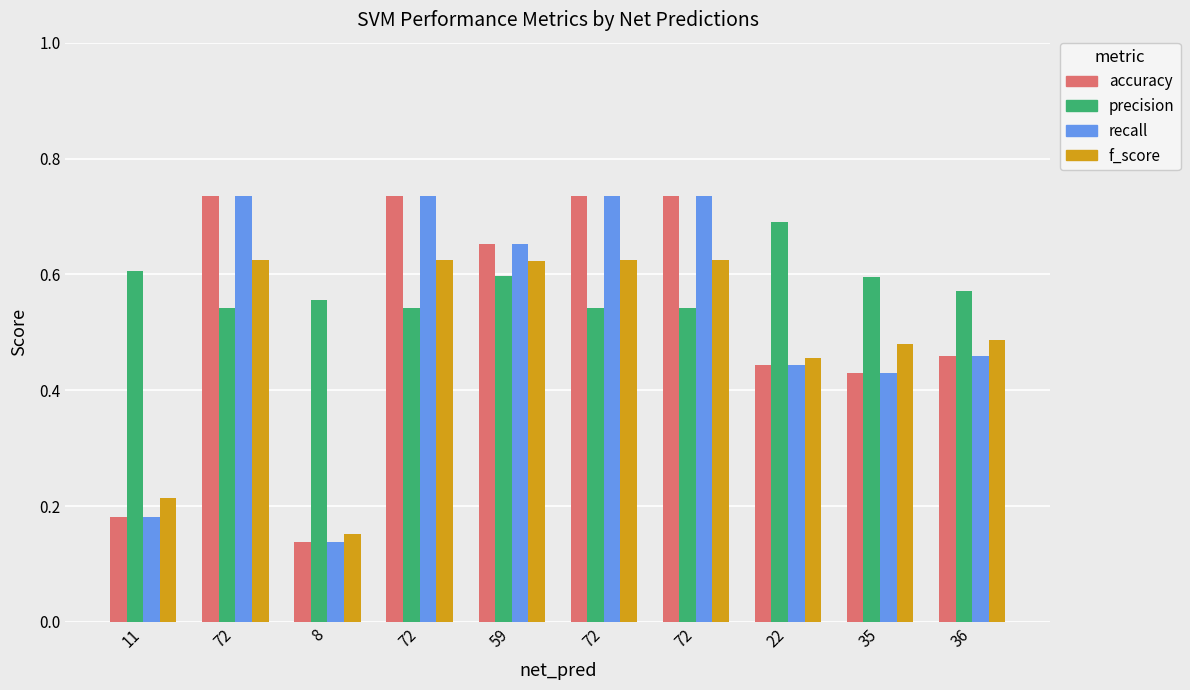

What are all the series names shown in the legend?

accuracy, precision, recall, f_score